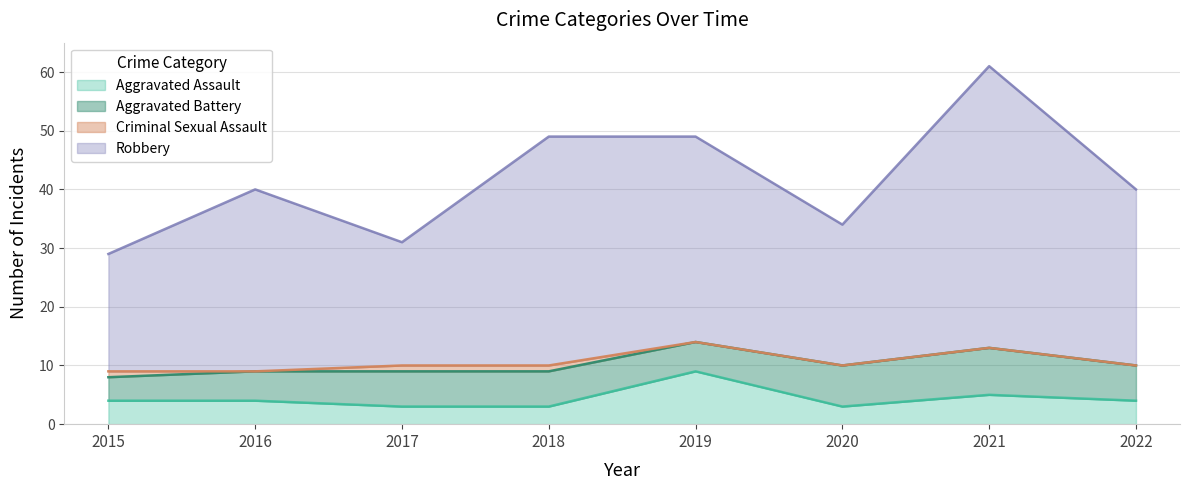

What is the difference between the Robbery values at 2020 and 2017?

3